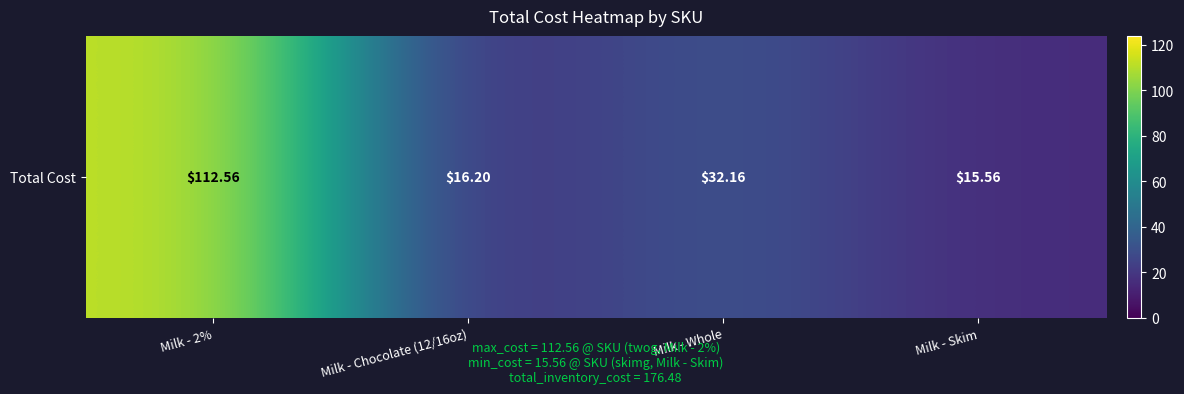

How many data points are less than 32?

2